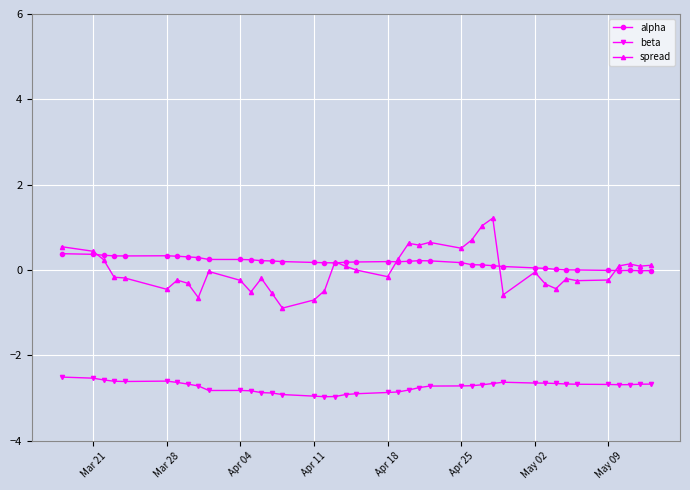

At how many categories does at least one series exceed -2?

40